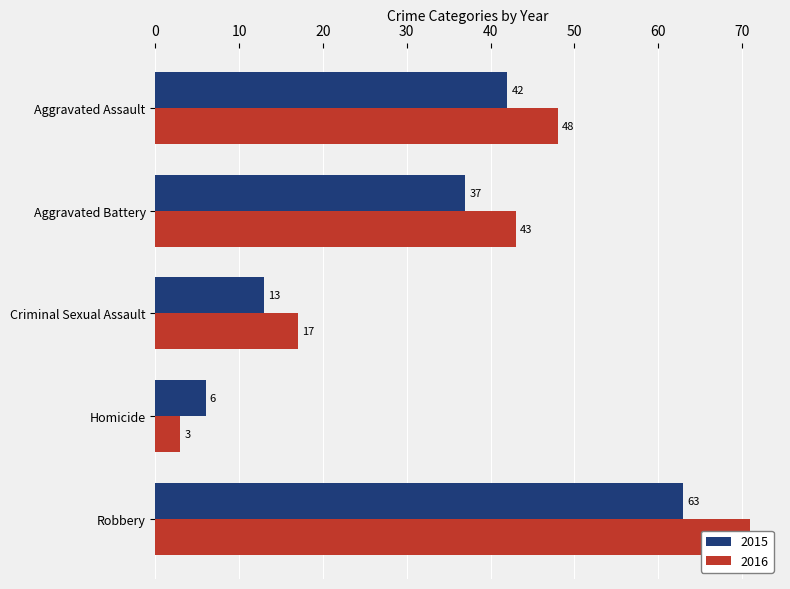

How many series are shown in this chart?

2